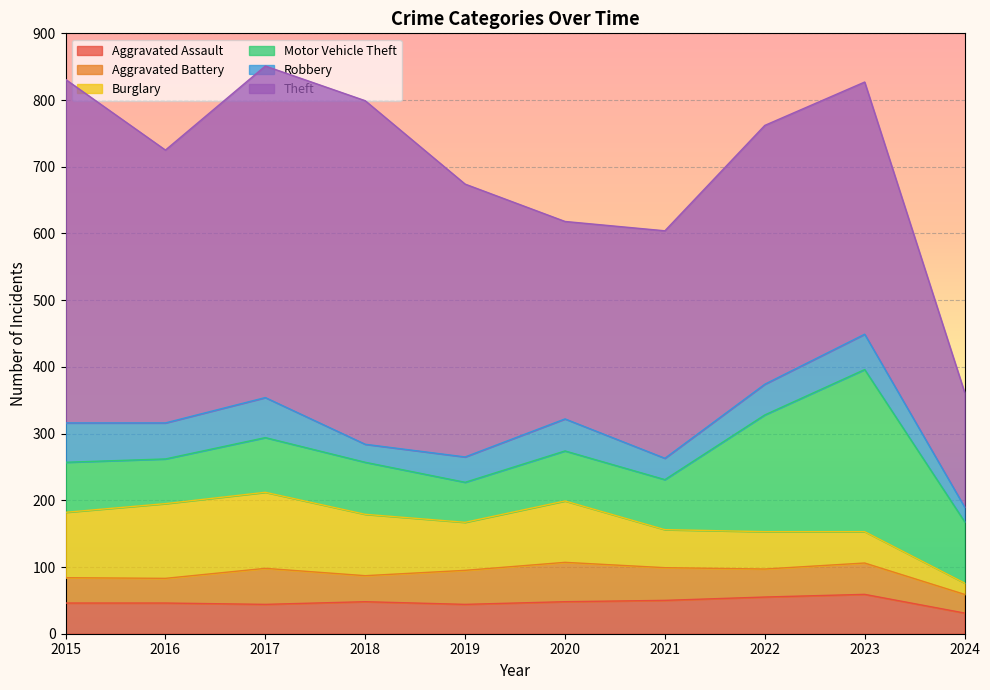

Where is the first local maximum for Theft?

2018